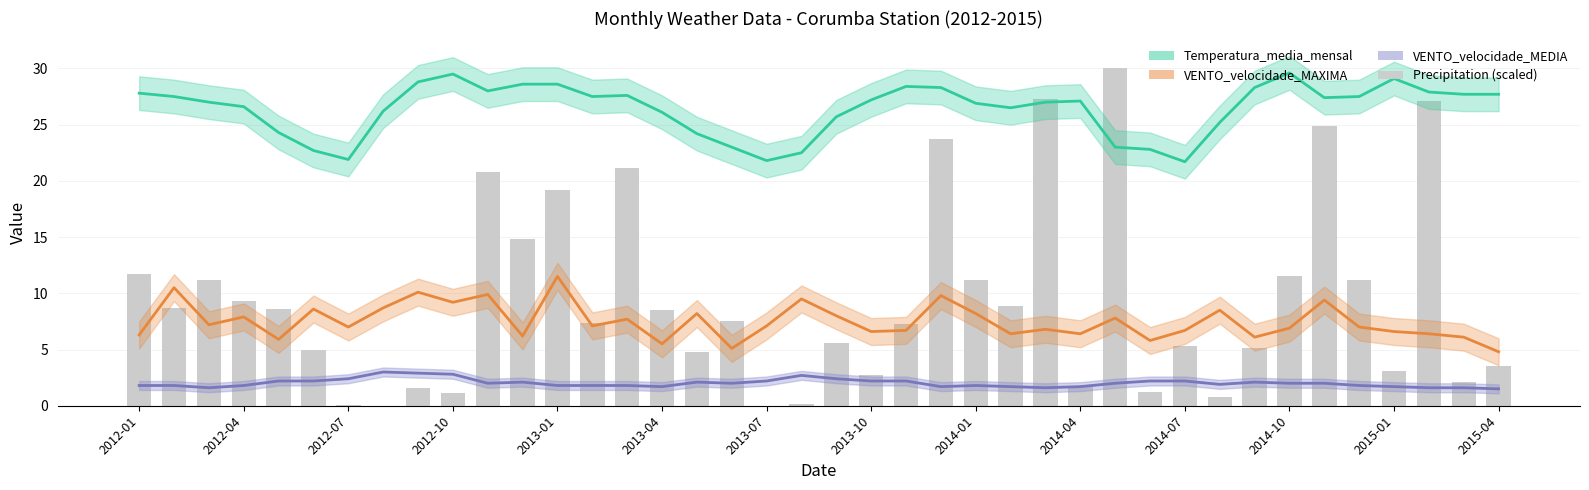

What is the difference between the highest and lowest values at 2013-04?

24.4